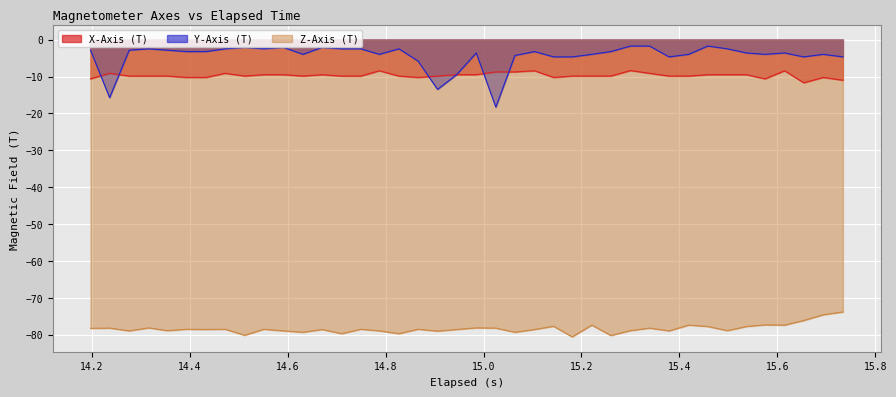

After their last crossing, which series has the higher values: X-Axis (T) or Y-Axis (T)?

Y-Axis (T)